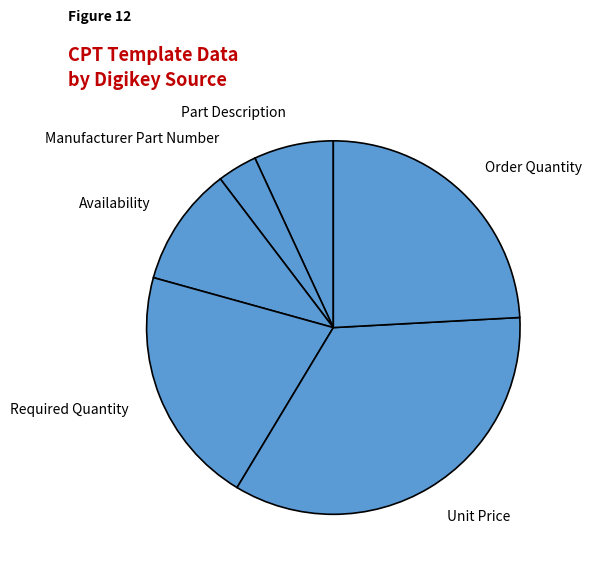

The Part Description slice represents 20% of the pie. True or false?

False